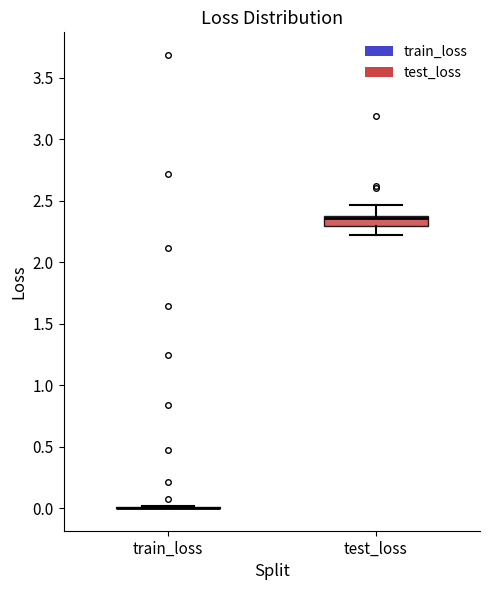

Reading left to right, transcribe this box plot: for each box, give where its median line is, the range the box spans, and where its two whiskers end, as read against the y-axis. The values are not printed on the chart, so give them approximately, as read against the axis.

train_loss: box collapsed to a line at 0.00, whiskers 0.00 to 0.00
test_loss: median 2.35 (drawn on the box's upper edge), box 2.30 to 2.35, whiskers 2.20 to 2.45